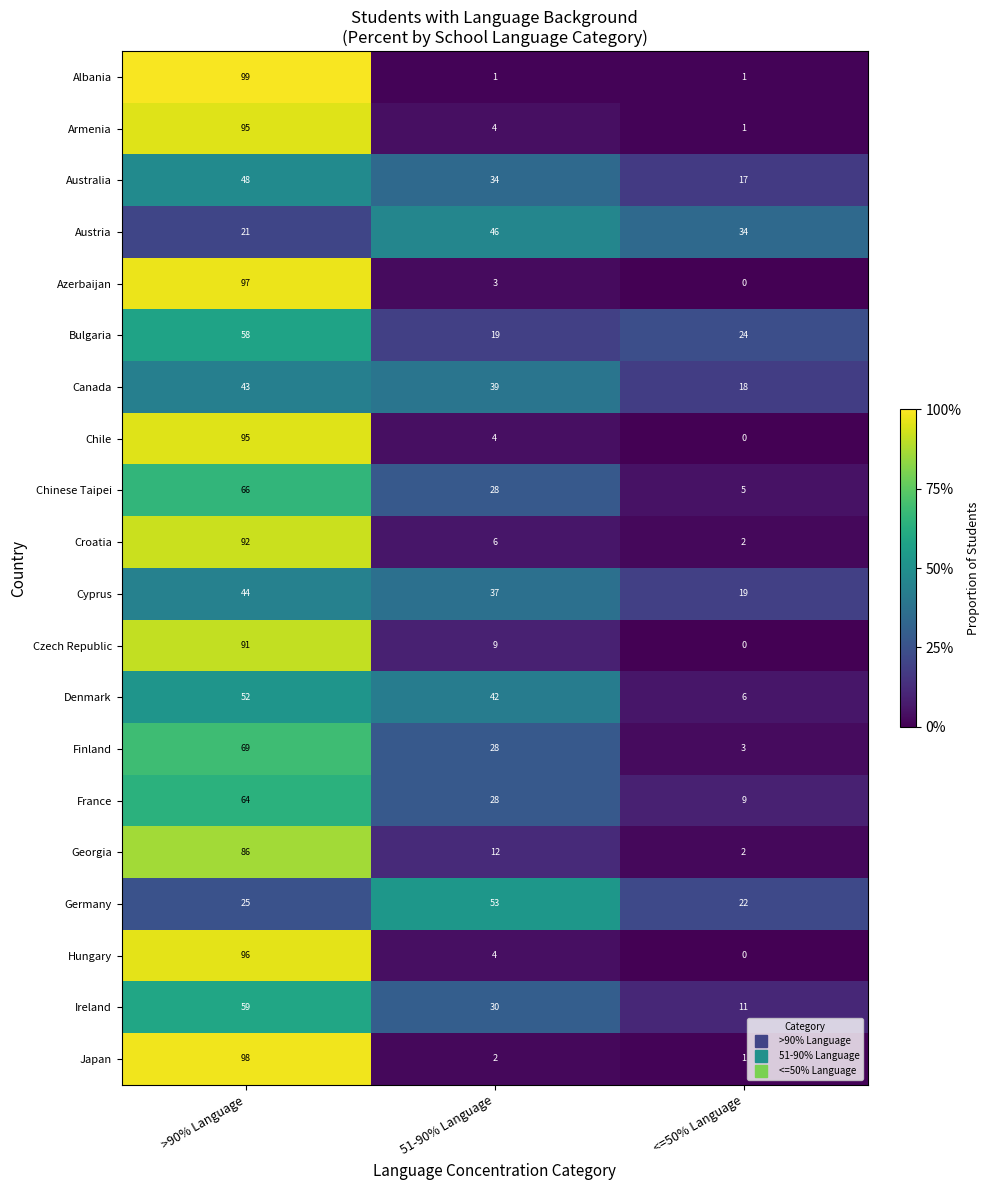

What is the difference between the highest and lowest values at >90% Language?

78